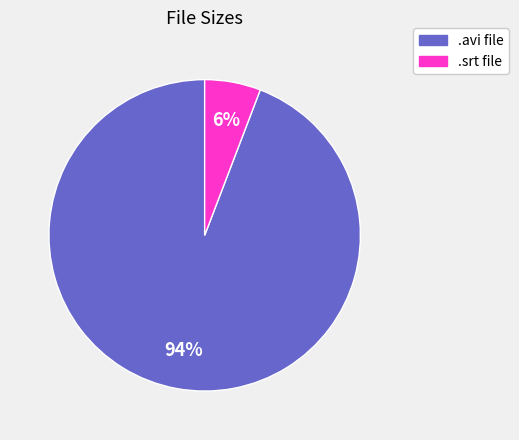

To the nearest percent, what is the difference between the largest and smallest slice percentages?

88%